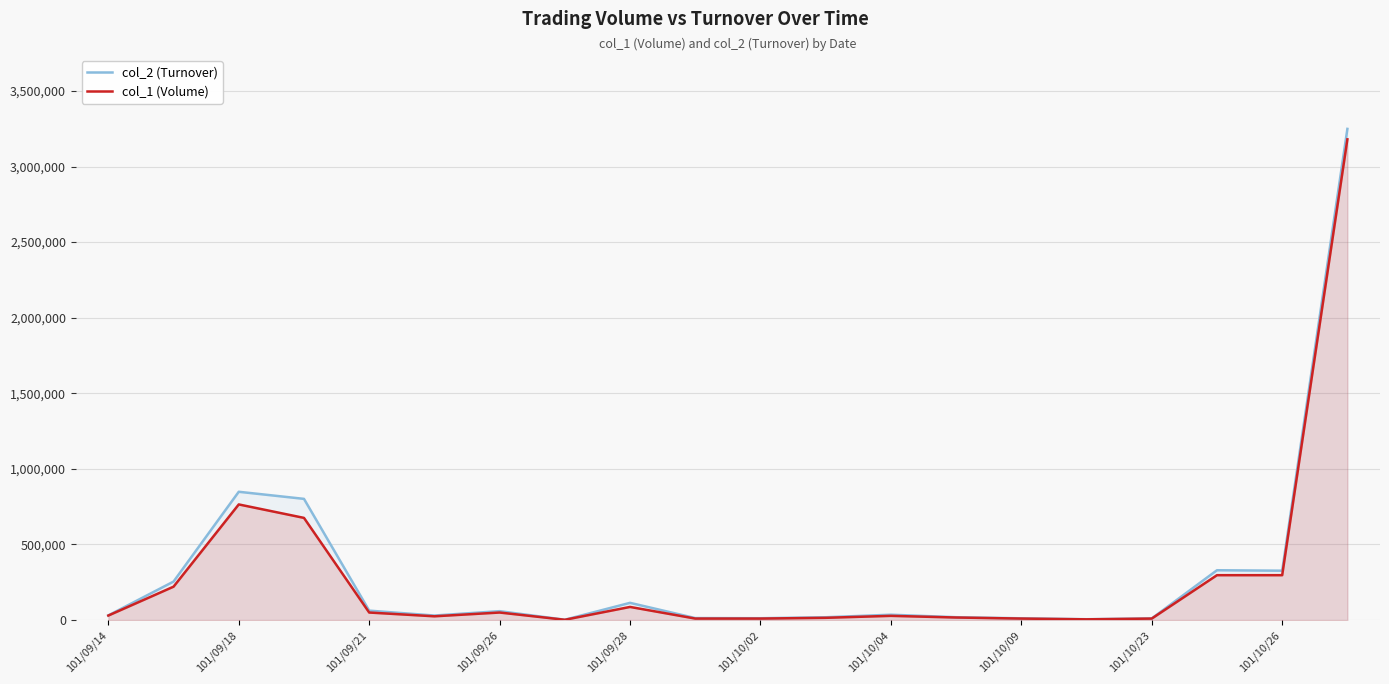

What is the greatest value displayed?

3249010